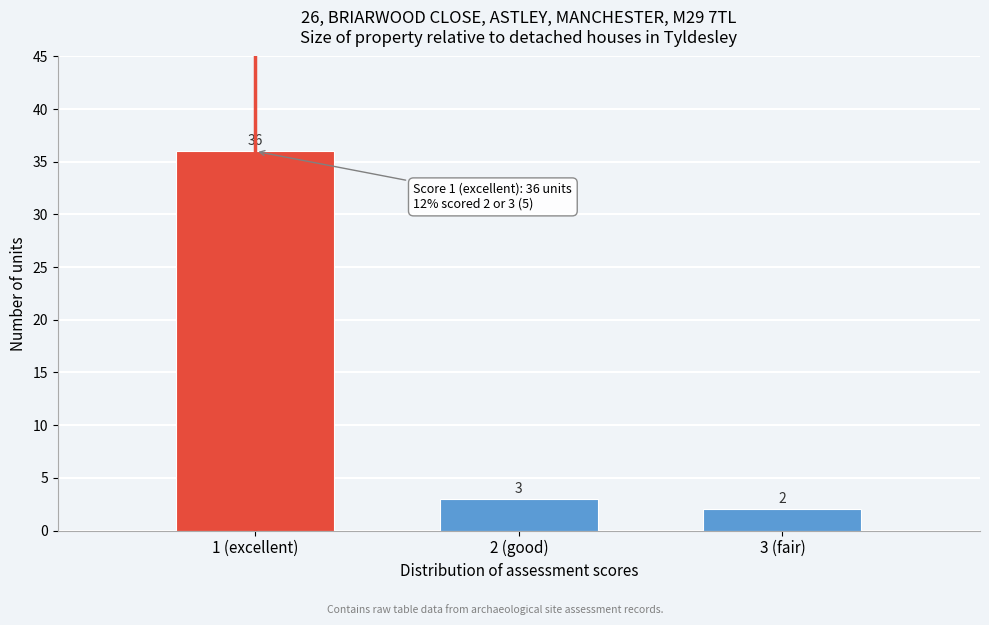

Reading left to right, list all the values displayed in this chart.

1 (excellent)=36	2 (good)=3	3 (fair)=2